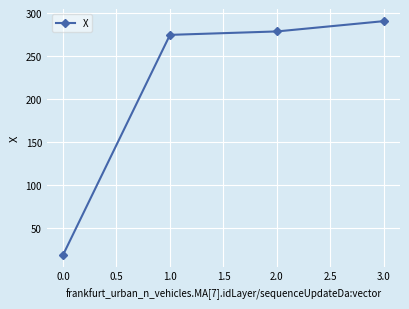

How many values exceed 278?

2